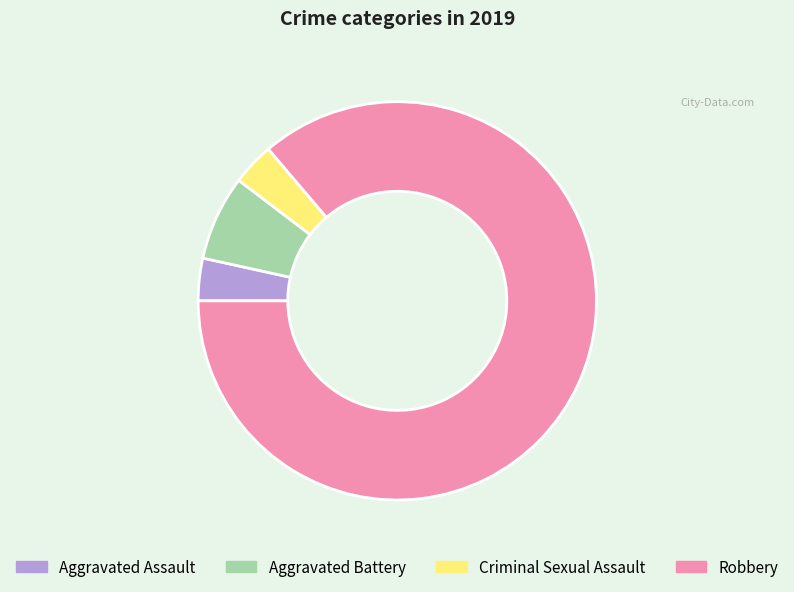

The Criminal Sexual Assault slice represents 16% of the pie. True or false?

False